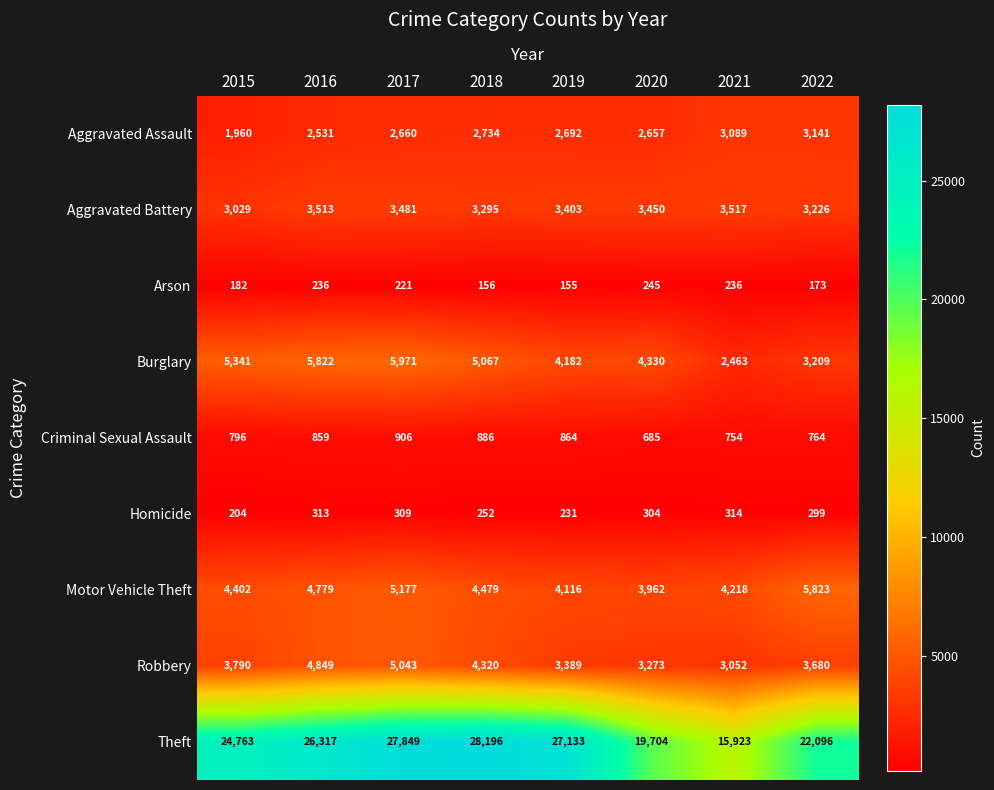

Which category has the highest value across all series?

2018